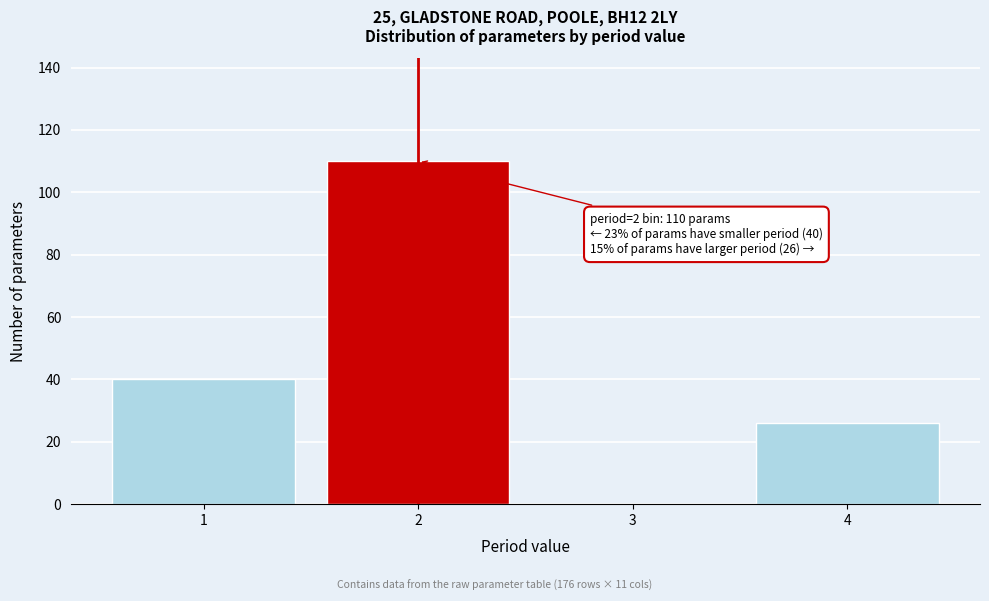

Reading left to right, extract all data points from this chart.

1=40	2=110	3=0	4=26